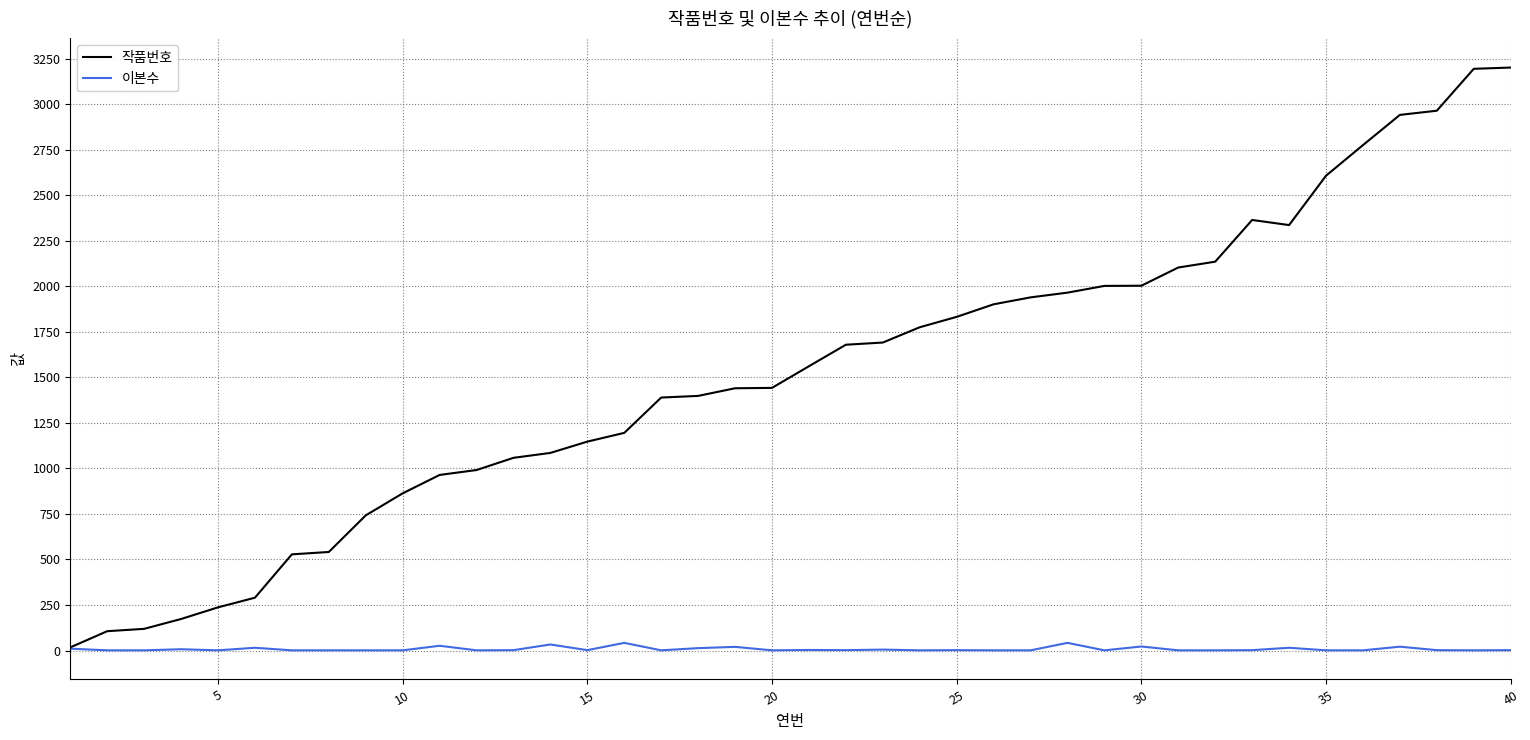

Rank the series by their average value, from lowest to highest.

이본수, 작품번호